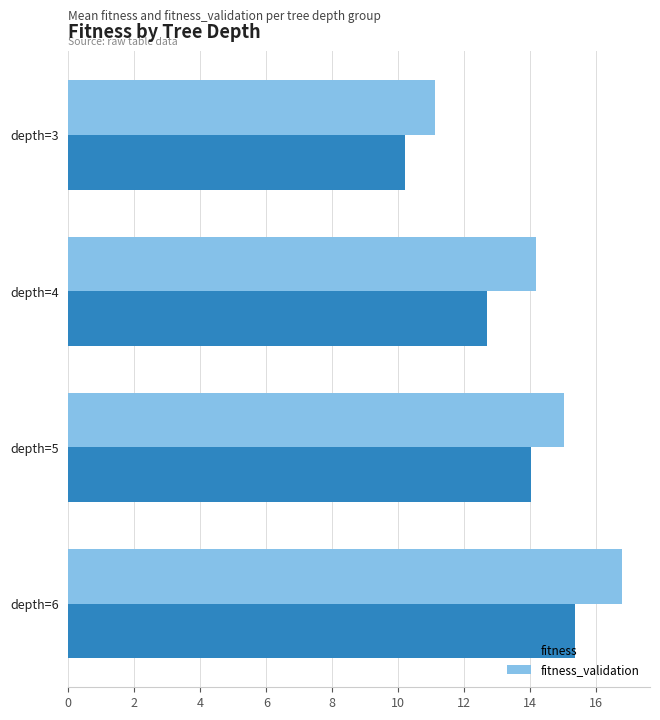

Where is fitness_validation nearest to the value 13?

depth=4